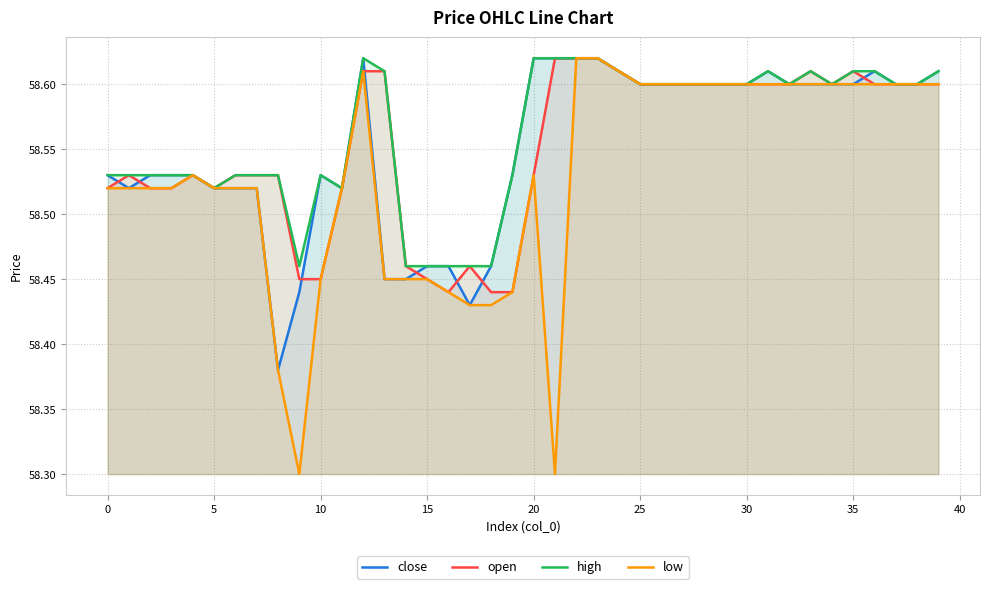

Which series has the widest spread of values?

low